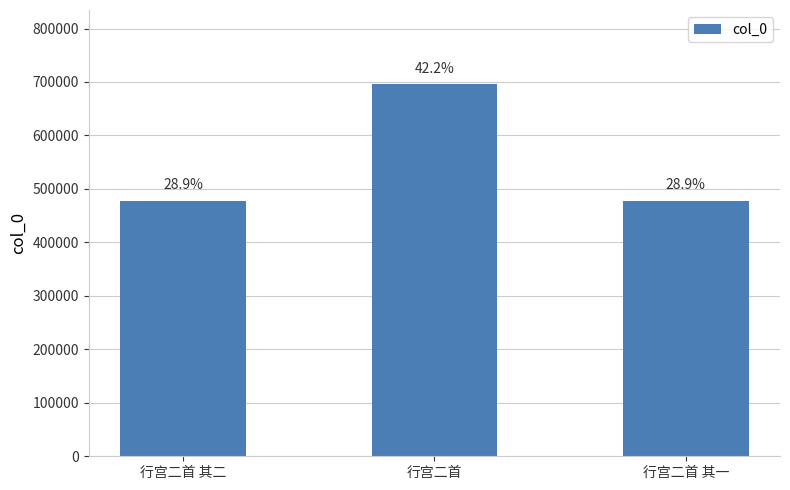

What is the value of the 1st bar from the left?

477254